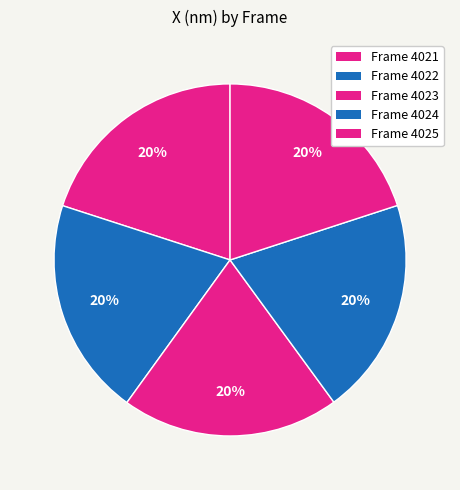

Count the number of slices in the pie.

5